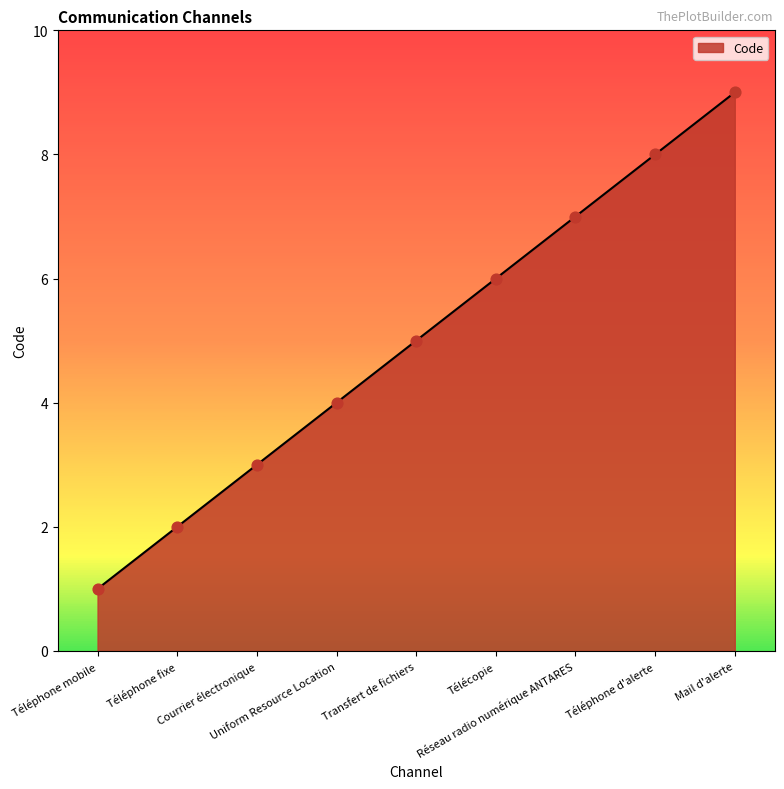

Between Téléphone fixe and Uniform Resource Location, which is larger?

Uniform Resource Location